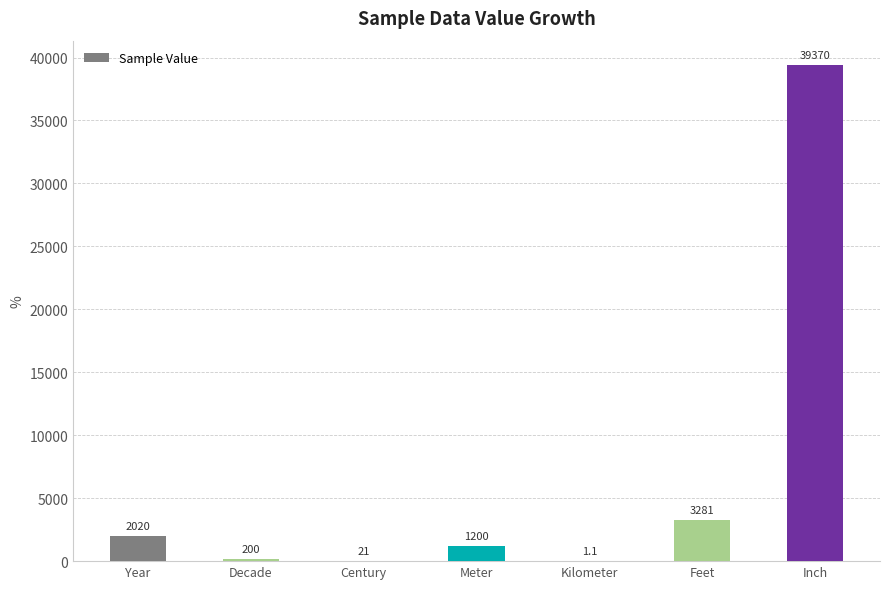

What is the maximum value shown in the chart?

39370.0